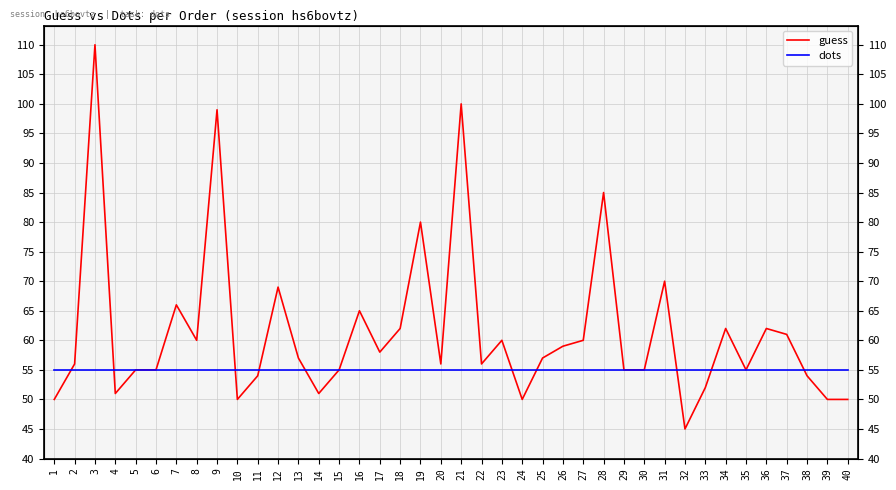

What is the average value of the guess series?

61